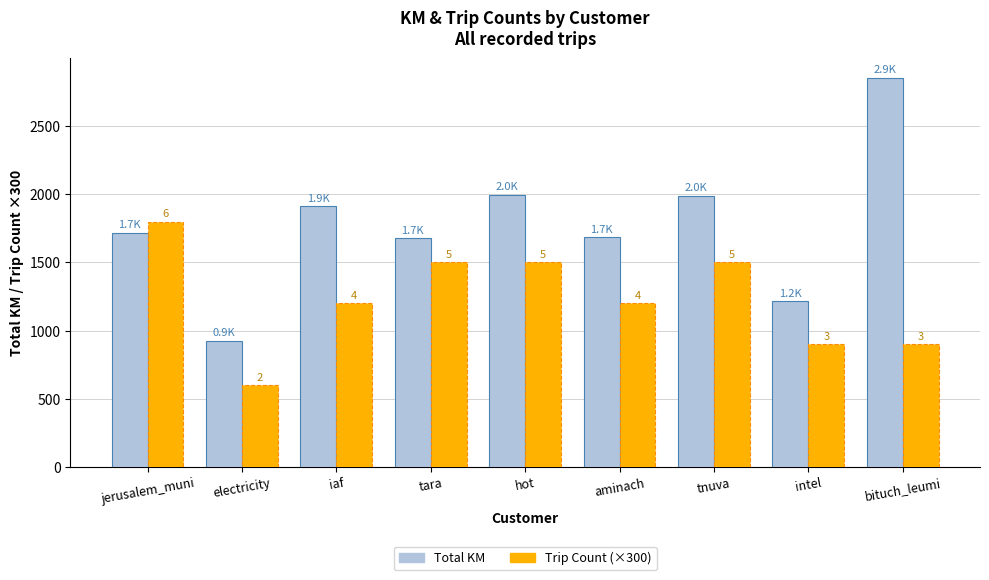

How many bars are there in each group?

2